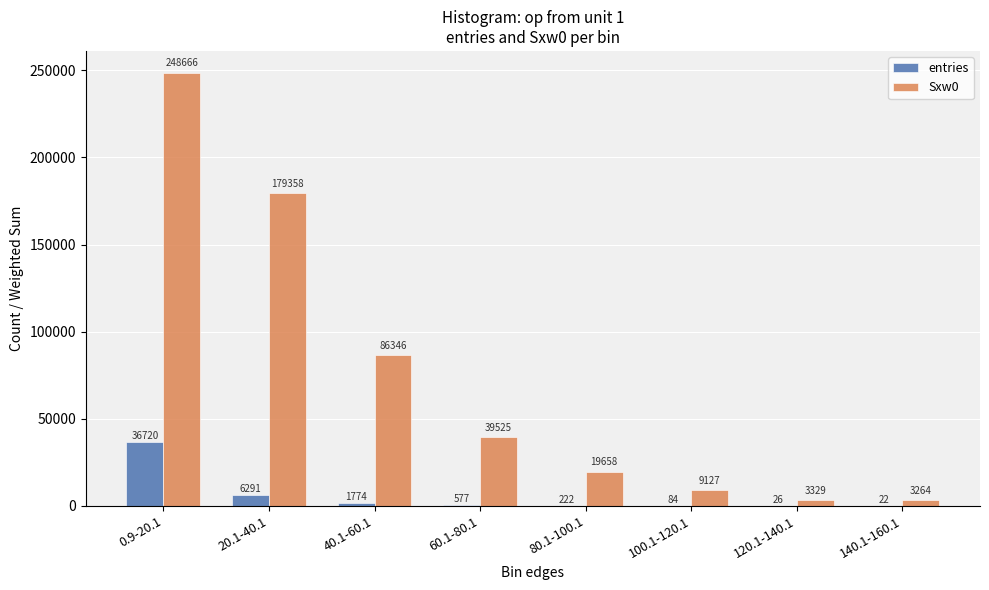

What is the sum of the Sxw0 values at 140.1-160.1 and 40.1-60.1?

89610